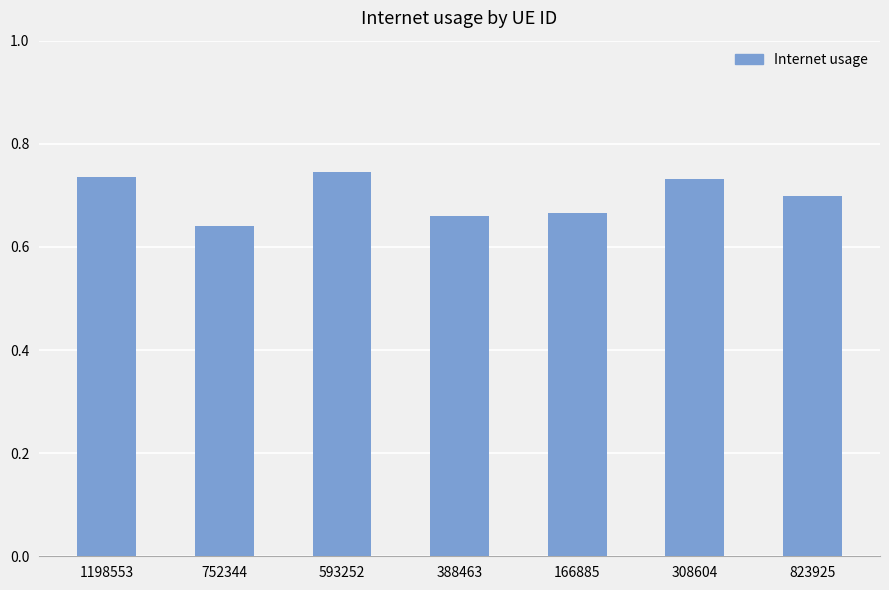

What position from the right is 823925?

1